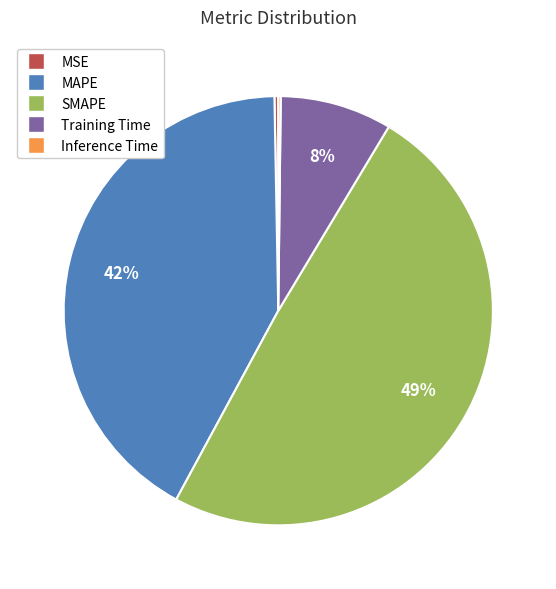

Which has a higher value, MAPE or Training Time?

MAPE